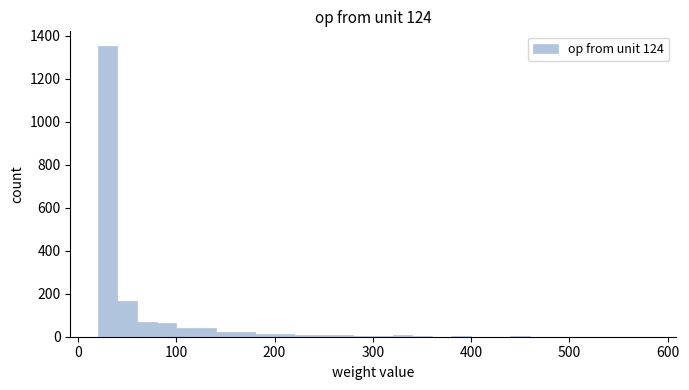

Around what value on the x-axis is the tallest bar? Give the approximate position of its centre, as read against the axis.

30